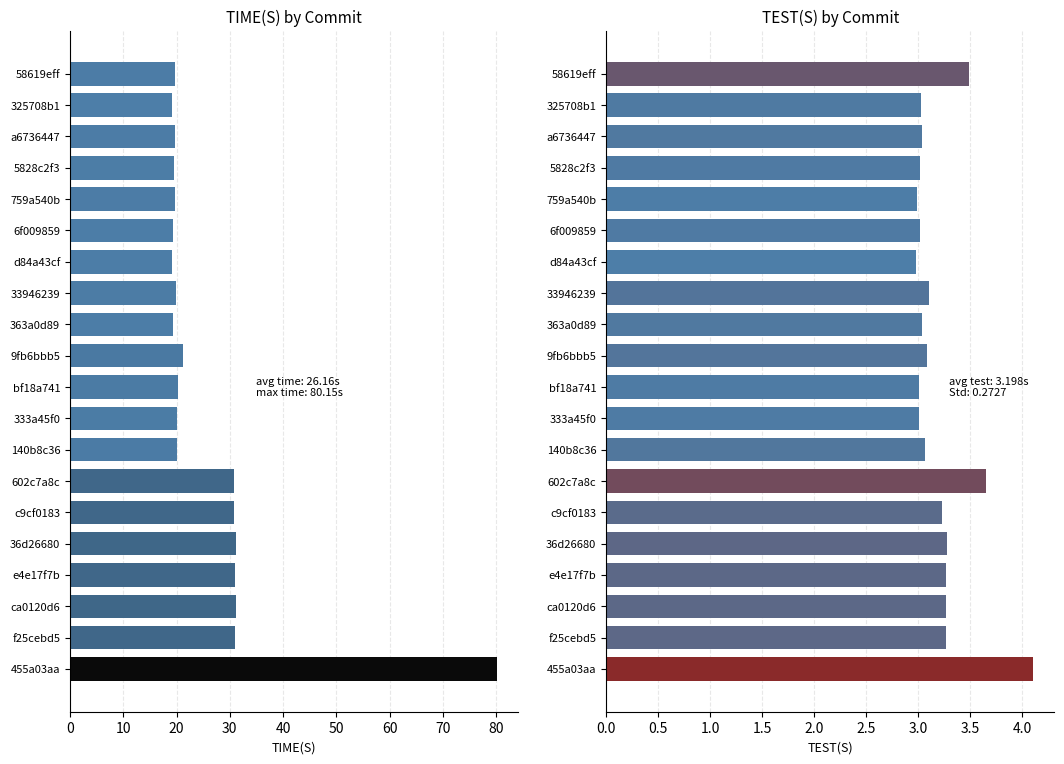

The TEST(S) series shows 1.7 at ca0120d6. True or false?

False